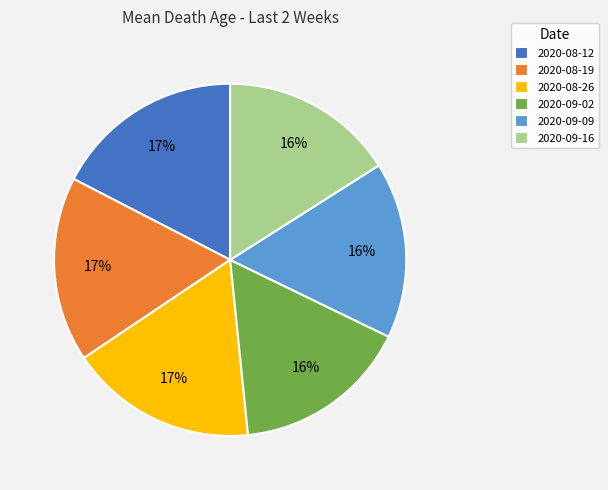

To the nearest percent, what is the difference between the 2020-09-09 and 2020-08-19 slice percentages?

1%